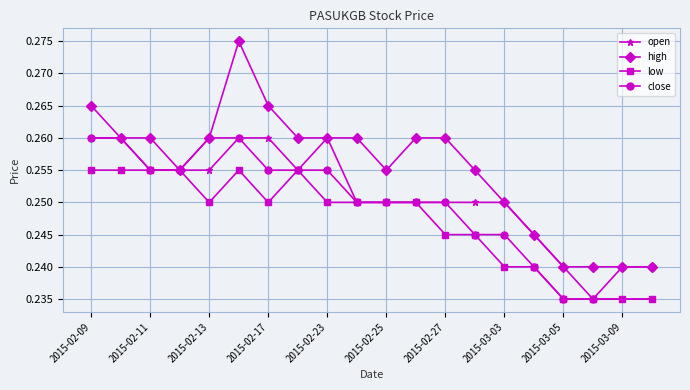

Which series has the widest spread of values?

high